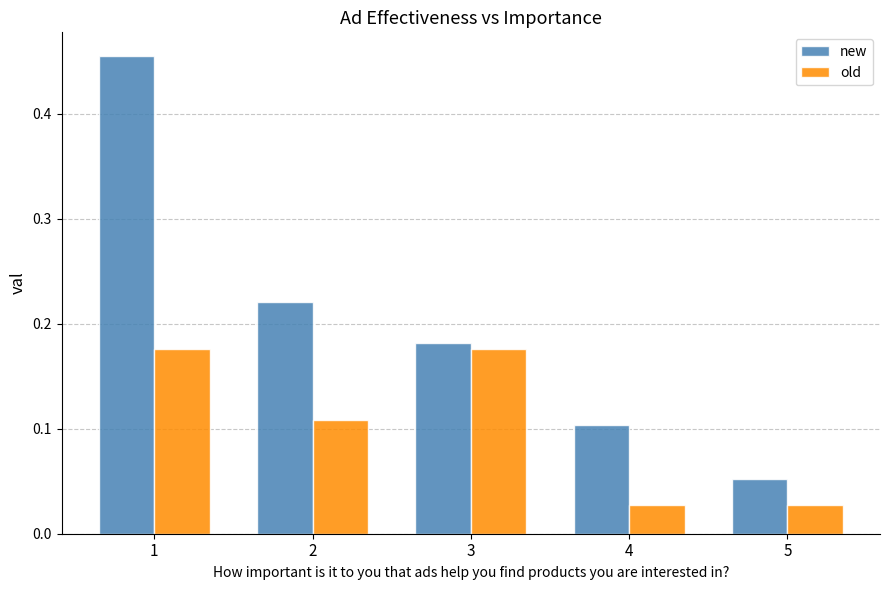

What is the difference between the maximum and minimum values in the new series?

0.4